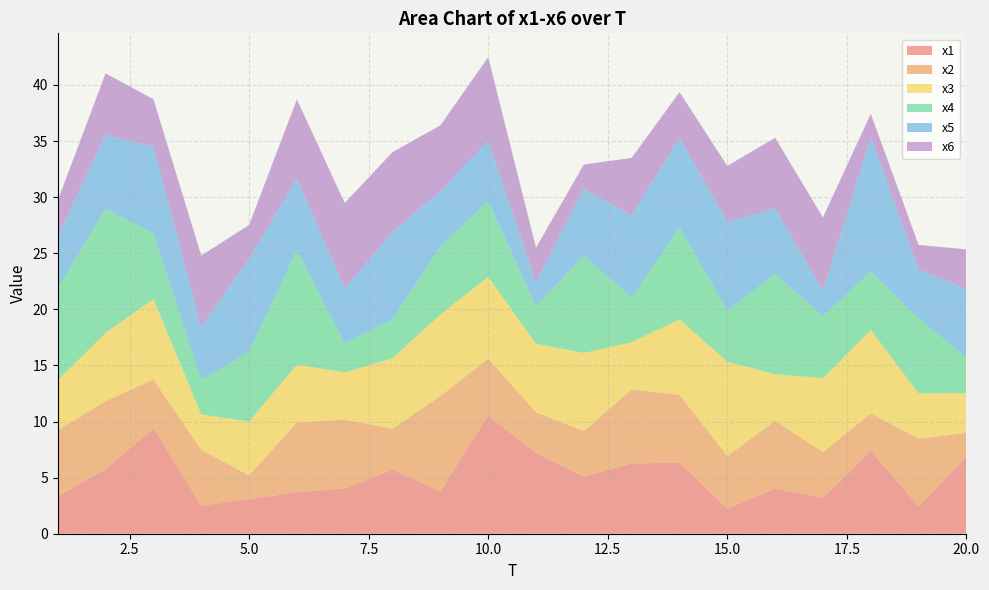

Reading left to right, extract all data points from this chart.

x1: 3.3	5.7	9.4	2.5	3.1	3.7	4.0	5.7	3.8	10.5	7.2	5.1	6.3	6.3	2.2	4.0	3.2	7.4	2.4	6.9
x2: 5.9	6.1	4.4	5.0	2.1	6.2	6.2	3.7	8.5	5.1	3.6	4.1	6.6	6.0	4.7	6.0	4.1	3.3	6.0	2.1
x3: 4.5	6.1	7.2	3.2	4.8	5.2	4.2	6.3	7.3	7.3	6.1	7.0	4.2	6.7	8.4	4.2	6.6	7.4	4.0	3.5
x4: 8.2	11.1	5.8	3.1	6.2	10.2	2.6	3.5	6.0	6.8	3.3	8.7	4.0	8.2	4.5	9.0	5.5	5.2	6.7	3.1
x5: 4.6	6.6	7.7	4.7	8.3	6.4	4.9	7.8	5.0	5.4	2.1	6.0	7.3	8.0	7.9	5.8	2.3	12.0	4.4	6.1
x6: 3.2	5.5	4.2	6.3	3.0	7.0	7.6	7.1	5.8	7.5	3.1	2.1	5.1	4.1	5.0	6.3	6.5	2.1	2.2	3.5